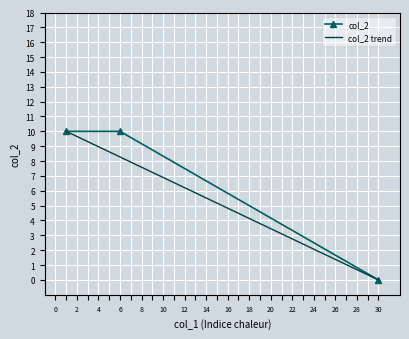

The chart shows a value of 10 at 6. True or false?

True